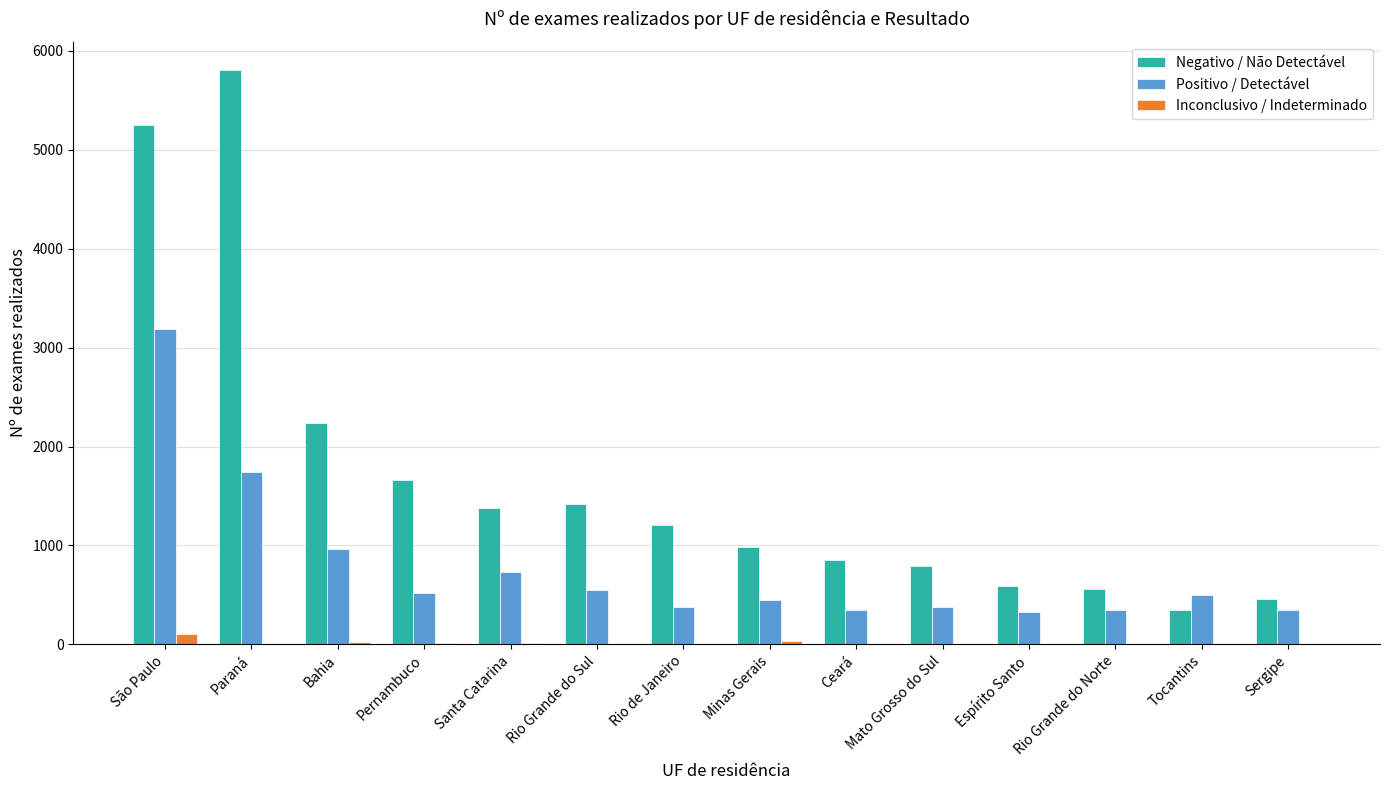

Between Pernambuco and Mato Grosso do Sul, which series saw the biggest shift?

Negativo / Não Detectável